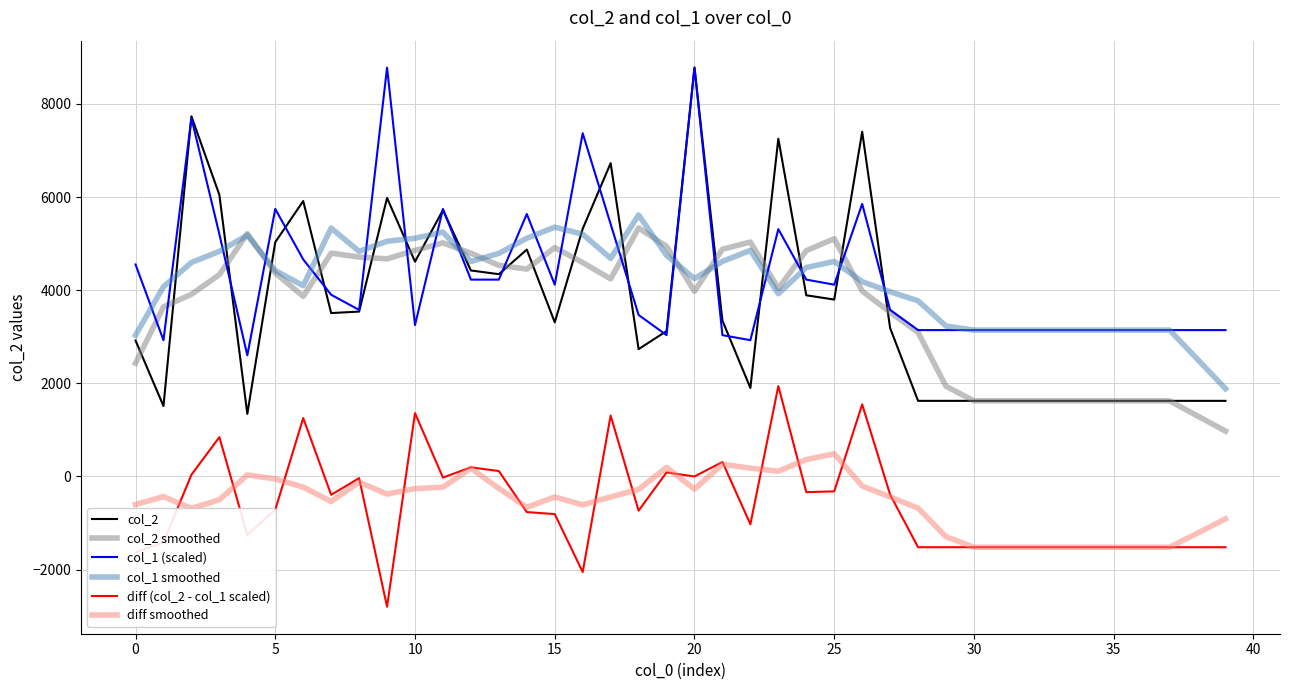

Which series has the widest spread of values?

col_2